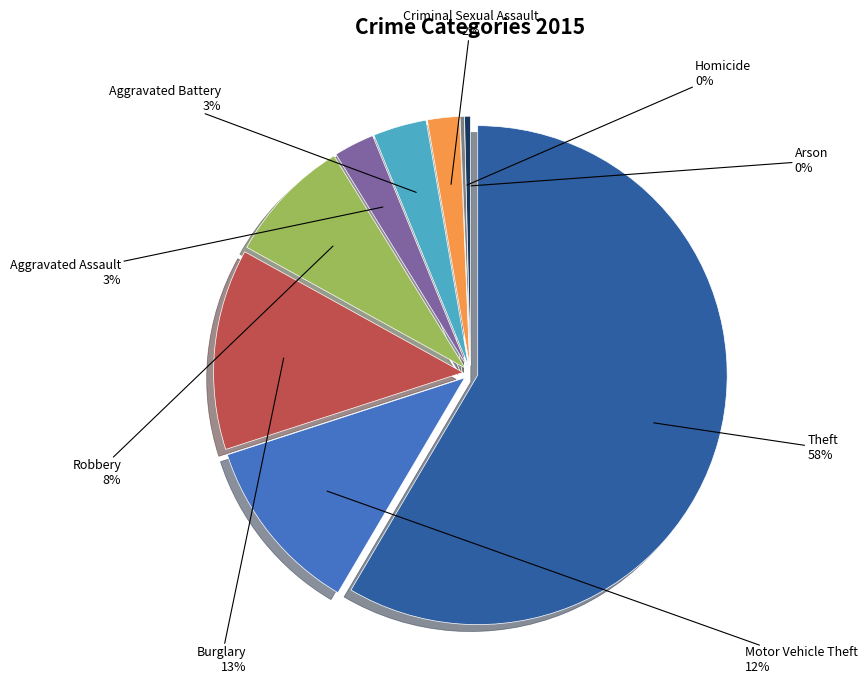

Count the number of slices in the pie.

9